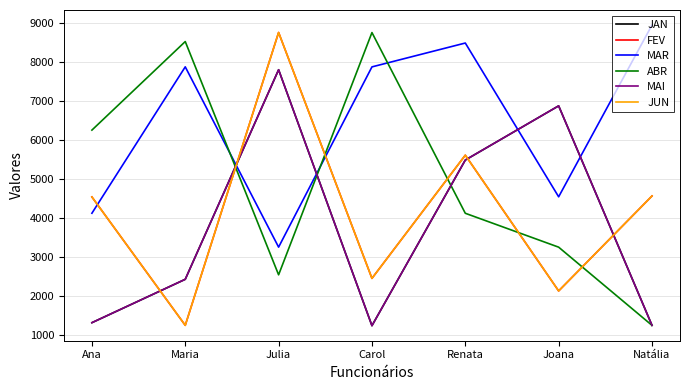

Read the ABR value at Carol, to the nearest 50.

8750